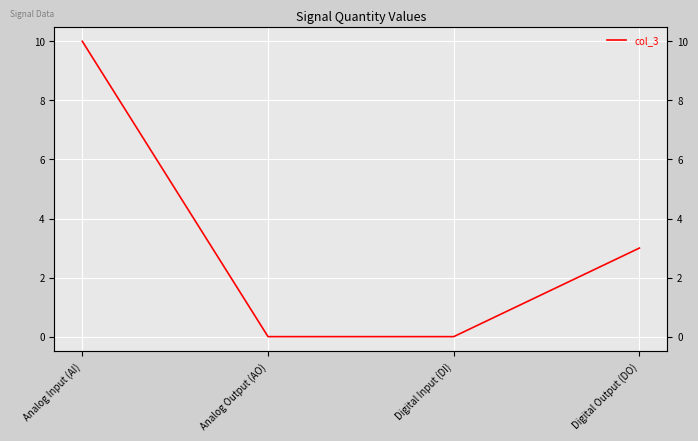

What is the approximate value at Digital Output (DO), to the nearest 5?

5